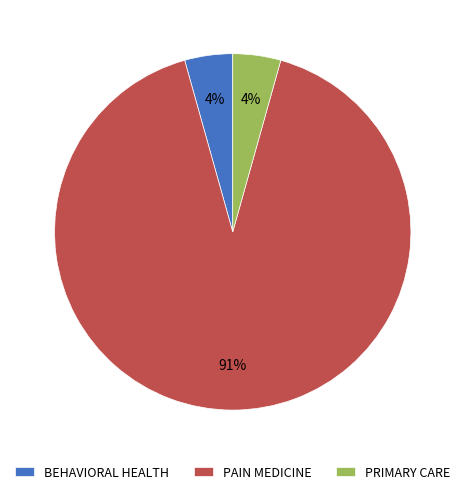

To the nearest percent, what portion does PRIMARY CARE represent?

4%